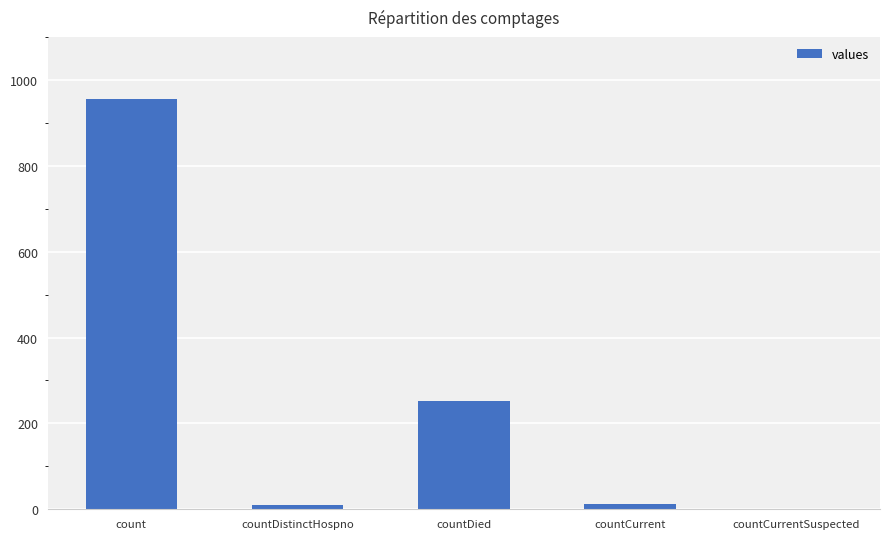

At which category does the chart reach its peak across all series?

count